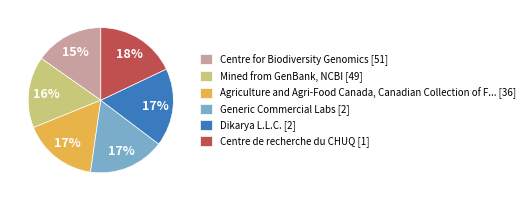

Count the number of slices in the pie.

6